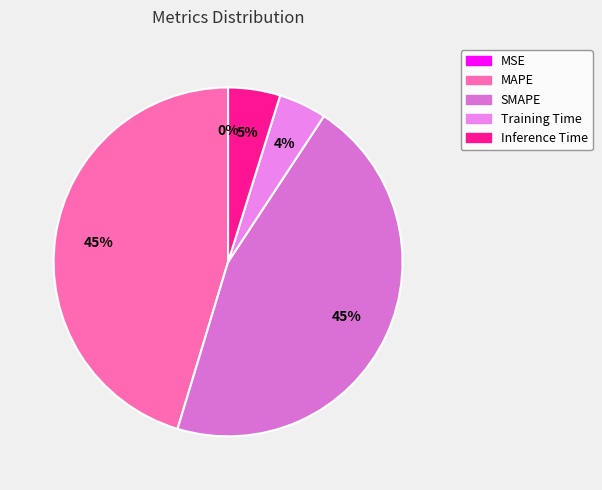

The Training Time slice represents 4% of the pie. True or false?

True